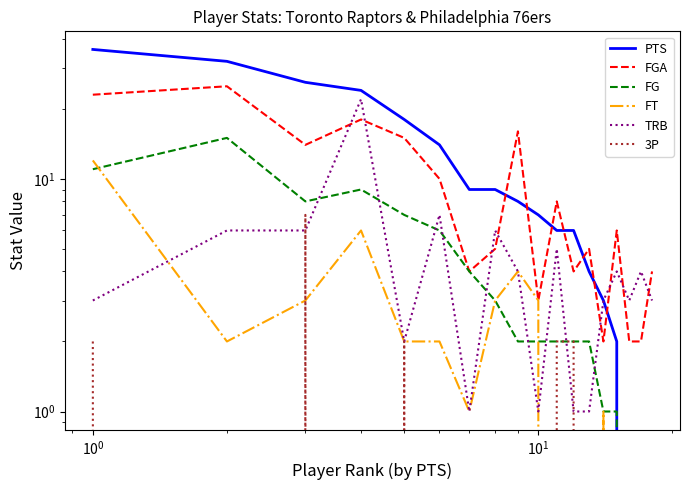

How many times do FG and FT cross each other?

2